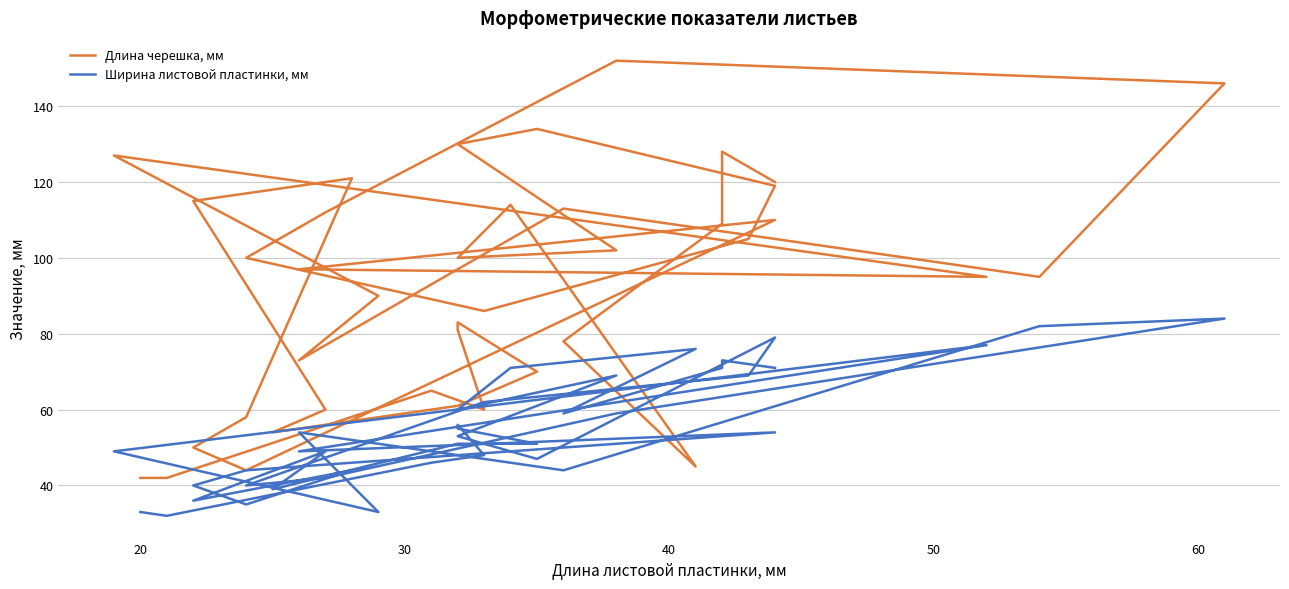

Reading left to right, what are all the values shown in this chart?

Длина черешка, мм: 120	128	109	78	45	114	100	102	130	134	119	105	86	100	112	152	146	95	113	73	90	127	95	97	110	44	50	58	121	115	60	54	61	70	83	81	60	65	42	42
Ширина листовой пластинки, мм: 71	73	71	59	76	71	60	69	53	47	79	69	62	40	42	59	84	82	44	54	33	49	77	49	54	44	40	35	44	36	49	39	51	51	55	56	48	46	32	33